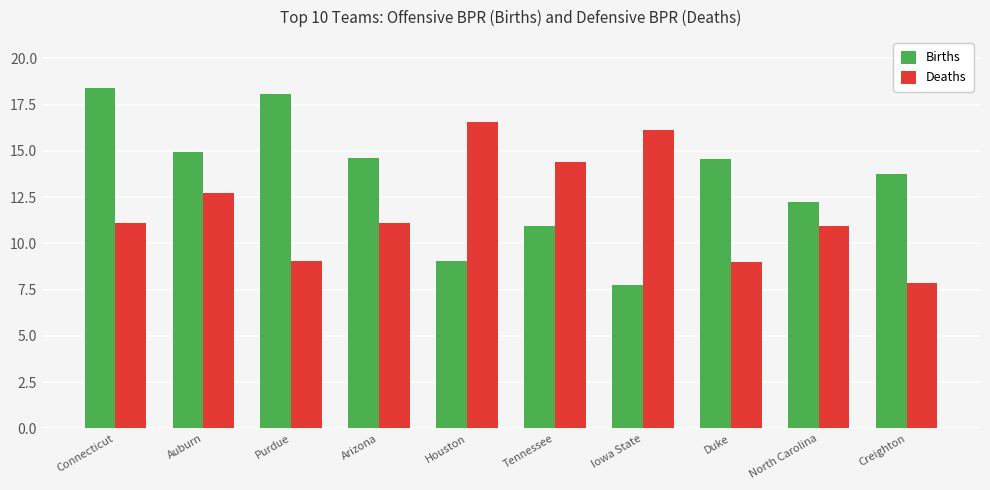

At which label does Births first exceed 14?

Connecticut